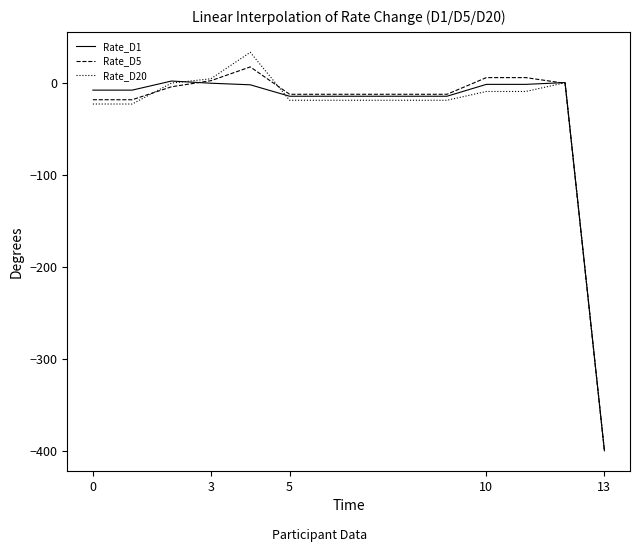

What is the average value of the Rate_D1 series?

-35.1